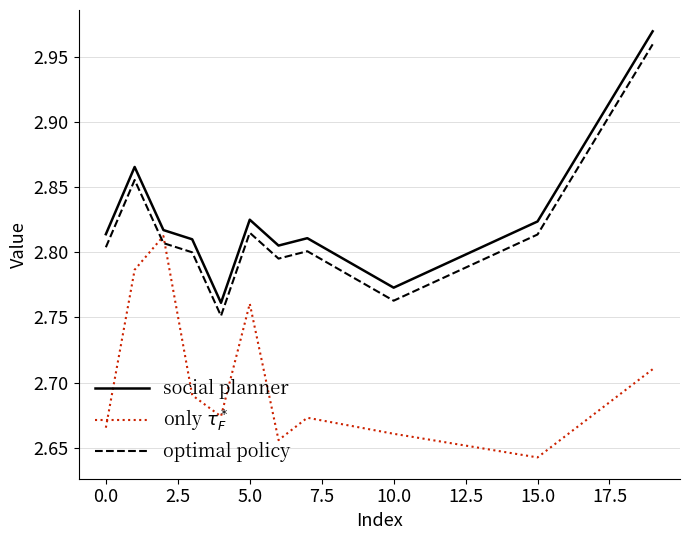

What is the sum of all only $\tau_F^*$ values?

29.7